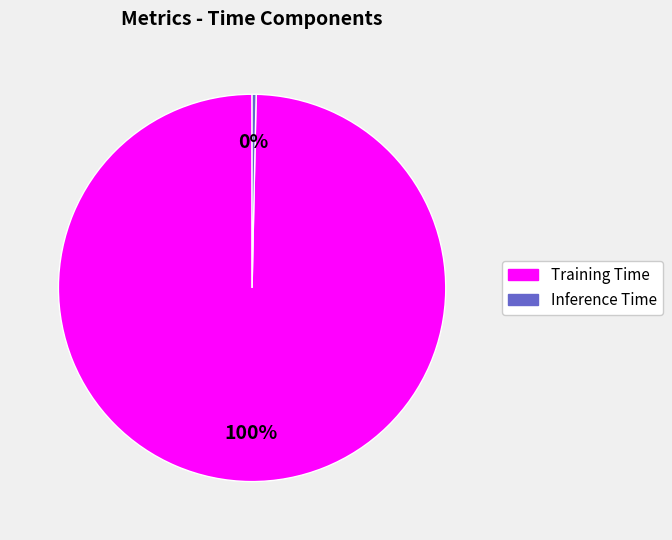

Which slice is the smallest?

Inference Time